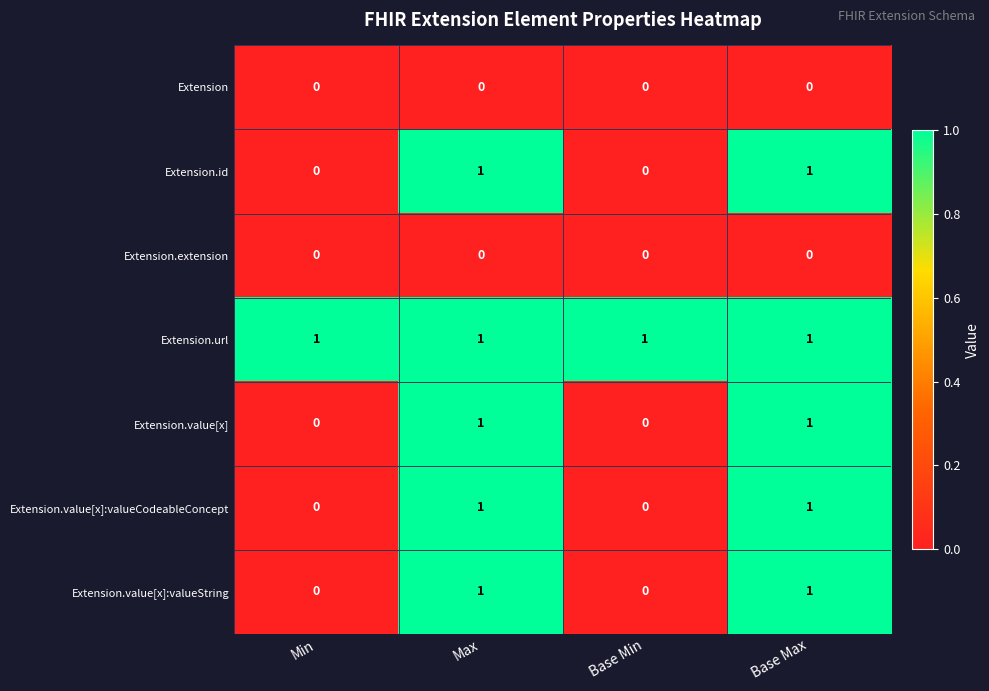

Reading left to right, extract all data points from this chart.

Extension: Min=0	Max=0	Base Min=0	Base Max=0
Extension.id: Min=0	Max=1	Base Min=0	Base Max=1
Extension.extension: Min=0	Max=0	Base Min=0	Base Max=0
Extension.url: Min=1	Max=1	Base Min=1	Base Max=1
Extension.value[x]: Min=0	Max=1	Base Min=0	Base Max=1
Extension.value[x]:valueCodeableConcept: Min=0	Max=1	Base Min=0	Base Max=1
Extension.value[x]:valueString: Min=0	Max=1	Base Min=0	Base Max=1